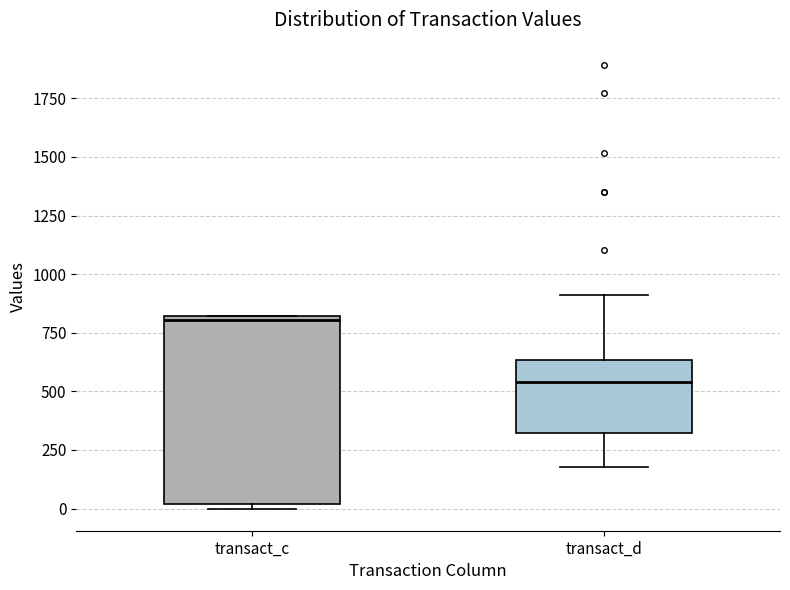

Reading left to right, read every box against the y-axis: the position of its median line, the range the box covers, and the ends of its whiskers. The values are not printed on the chart, so give them approximately, as read against the axis.

transact_c: median 800 (just below the box's upper edge), box 0 to 800, whiskers 0 (just below the box's lower edge) to 800
transact_d: median 550, box 300 to 650, whiskers 200 to 900